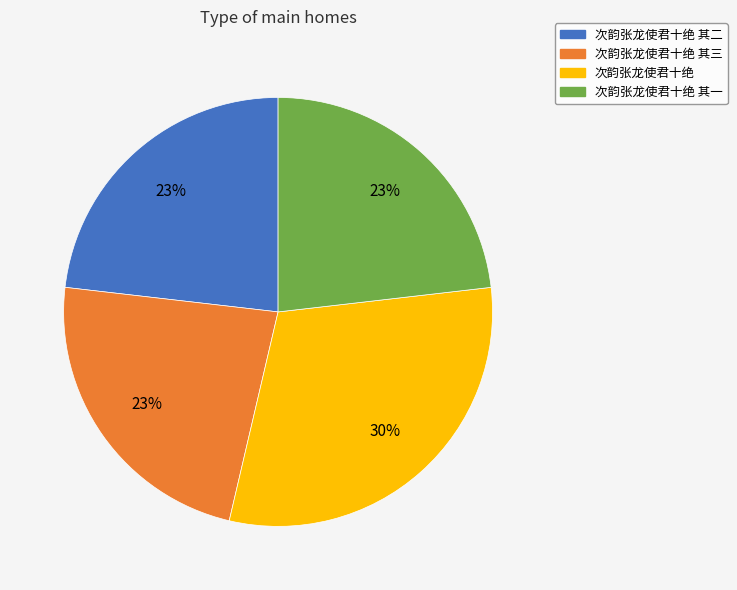

Which slice is the largest?

次韵张龙使君十绝